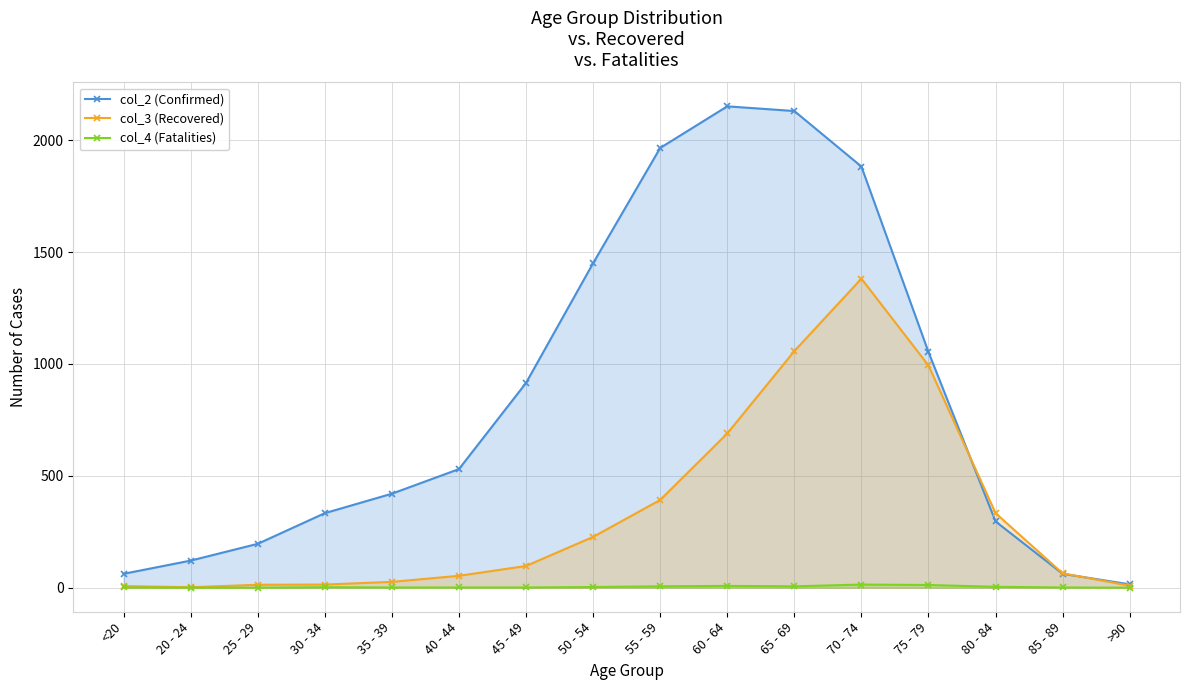

Reading right to left, what are all the values shown in this chart?

col_2 (Confirmed): >90=15	85 - 89=62	80 - 84=296	75 - 79=1053	70 - 74=1882	65 - 69=2130	60 - 64=2151	55 - 59=1965	50 - 54=1450	45 - 49=915	40 - 44=530	35 - 39=420	30 - 34=333	25 - 29=196	20 - 24=121	<20=62
col_3 (Recovered): >90=9	85 - 89=64	80 - 84=333	75 - 79=993	70 - 74=1381	65 - 69=1057	60 - 64=689	55 - 59=392	50 - 54=227	45 - 49=97	40 - 44=53	35 - 39=26	30 - 34=14	25 - 29=13	20 - 24=2	<20=7
col_4 (Fatalities): >90=0	85 - 89=1	80 - 84=4	75 - 79=12	70 - 74=14	65 - 69=6	60 - 64=8	55 - 59=6	50 - 54=3	45 - 49=1	40 - 44=1	35 - 39=1	30 - 34=2	25 - 29=0	20 - 24=0	<20=1